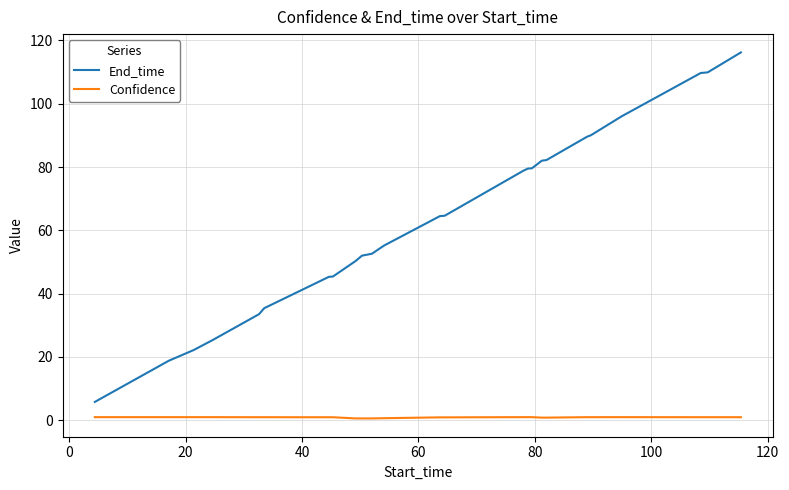

Which series has the largest total across all categories?

End_time